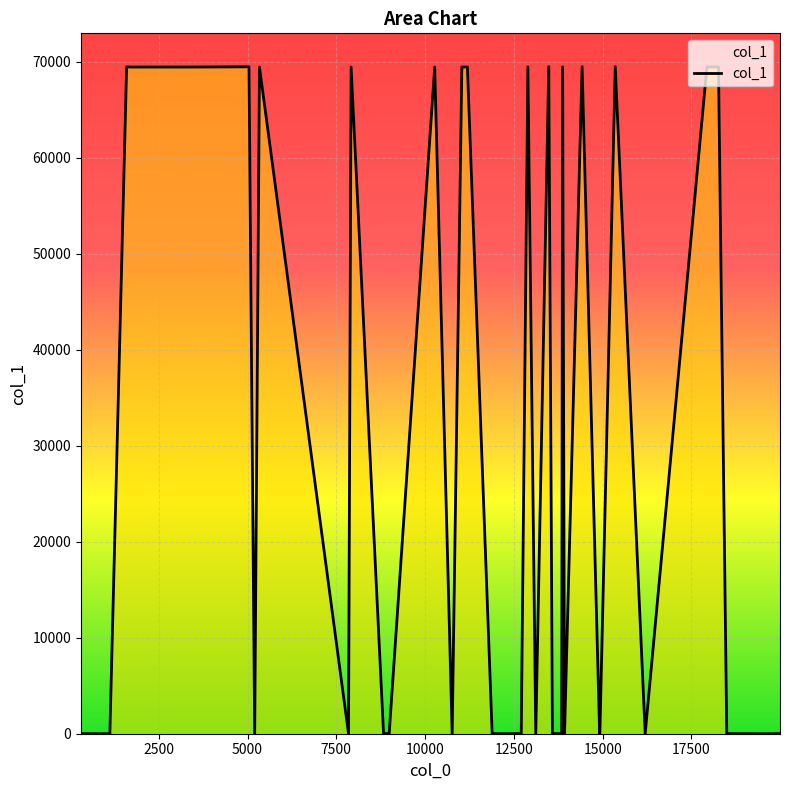

What is the greatest value displayed?

69479